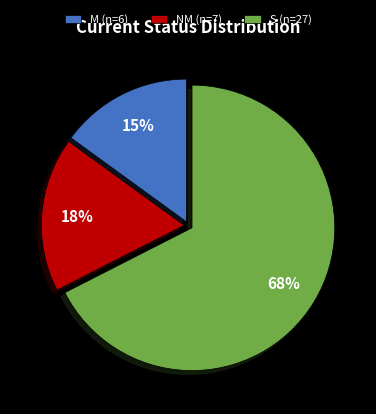

The M slice represents 23% of the pie. True or false?

False